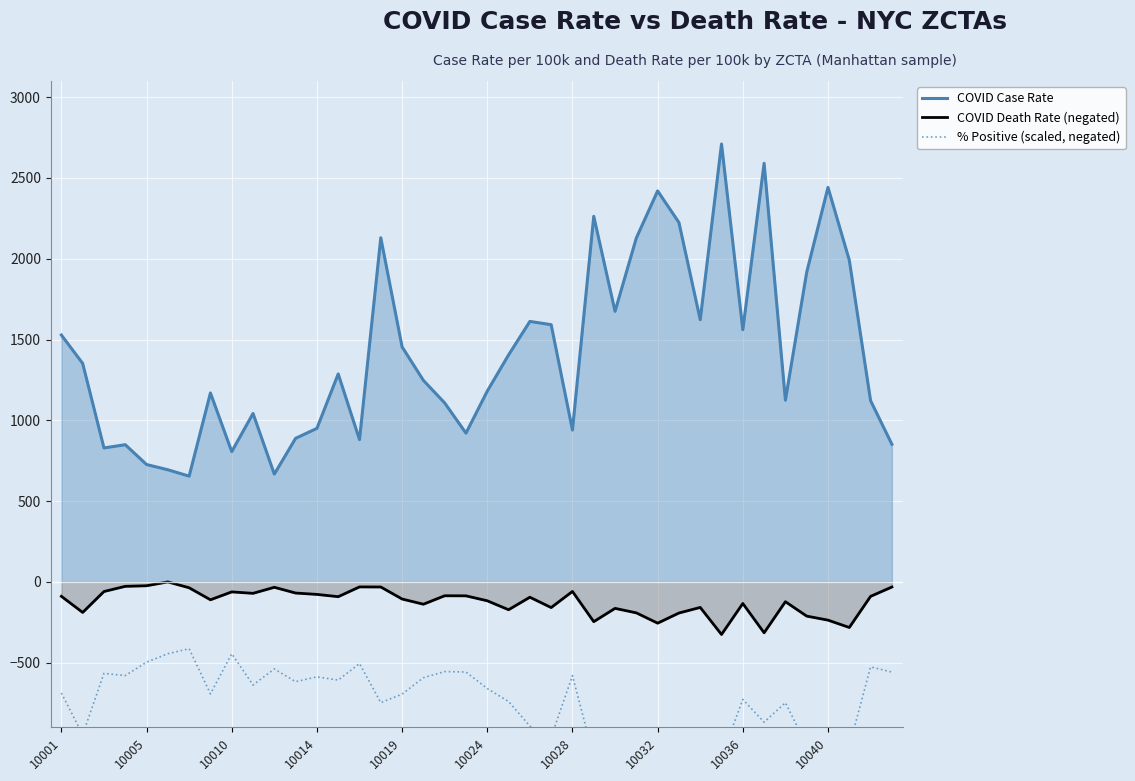

How many lines are shown in the chart?

3